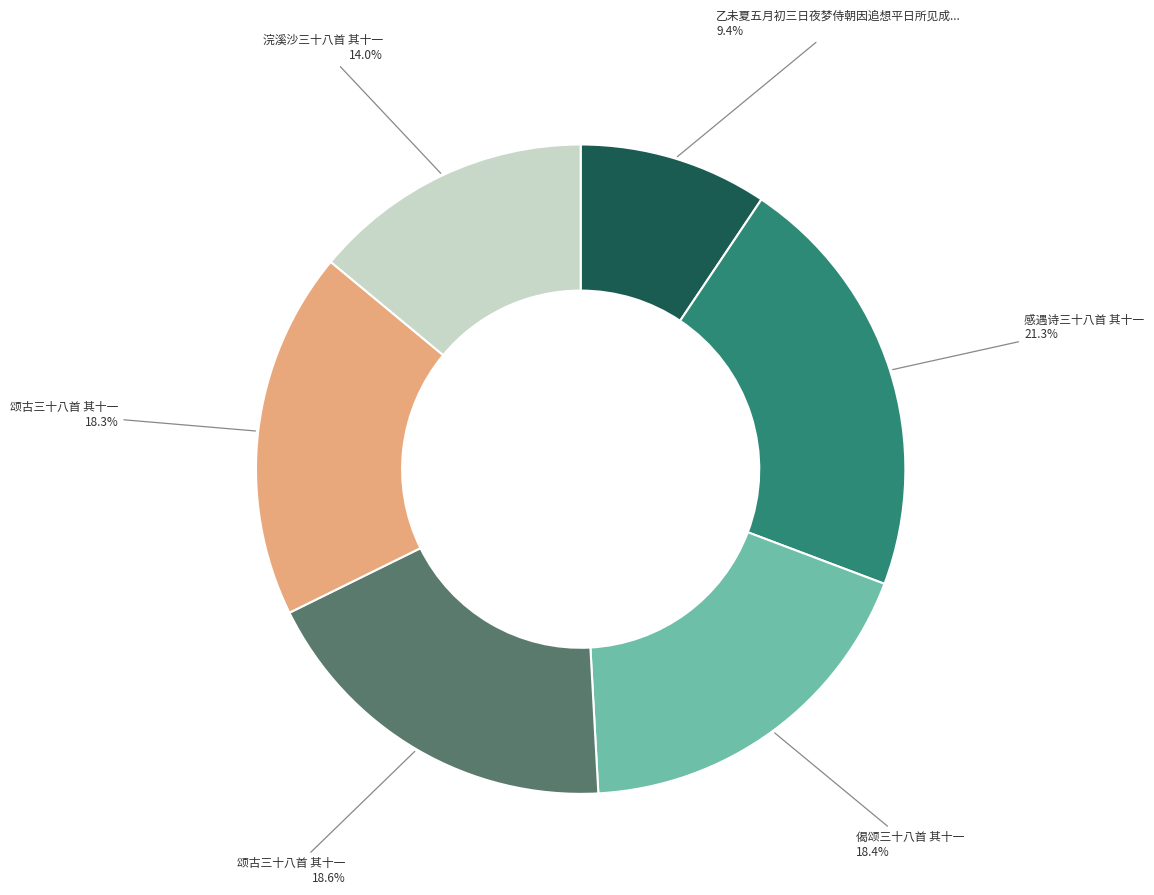

How many slices are in this pie chart?

6